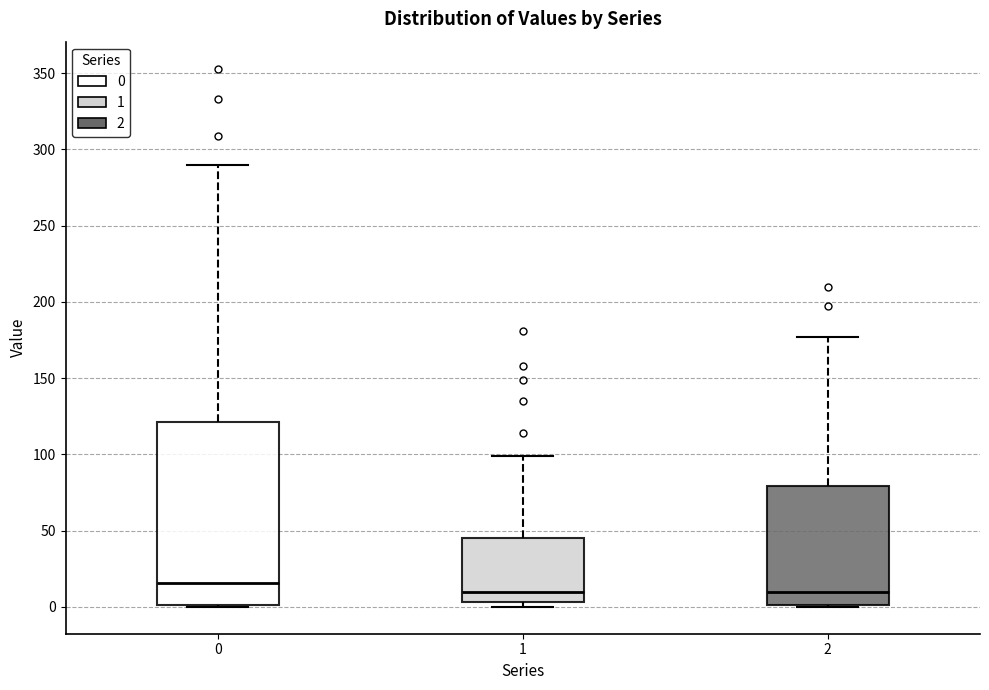

Which box is the tallest, from its lower edge to its upper edge?

0